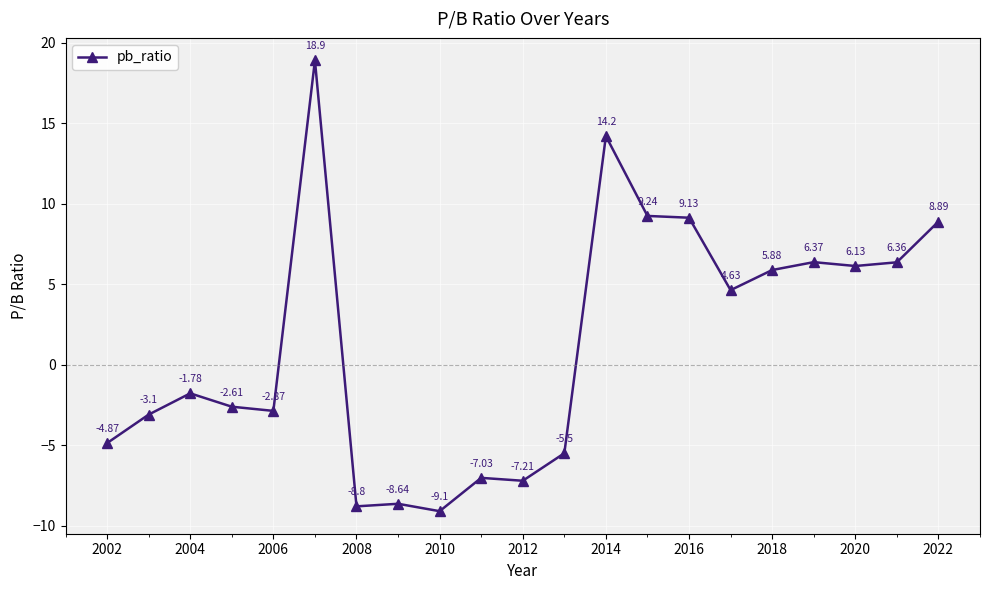

What is the value of the 10th point from the left?

-7.0